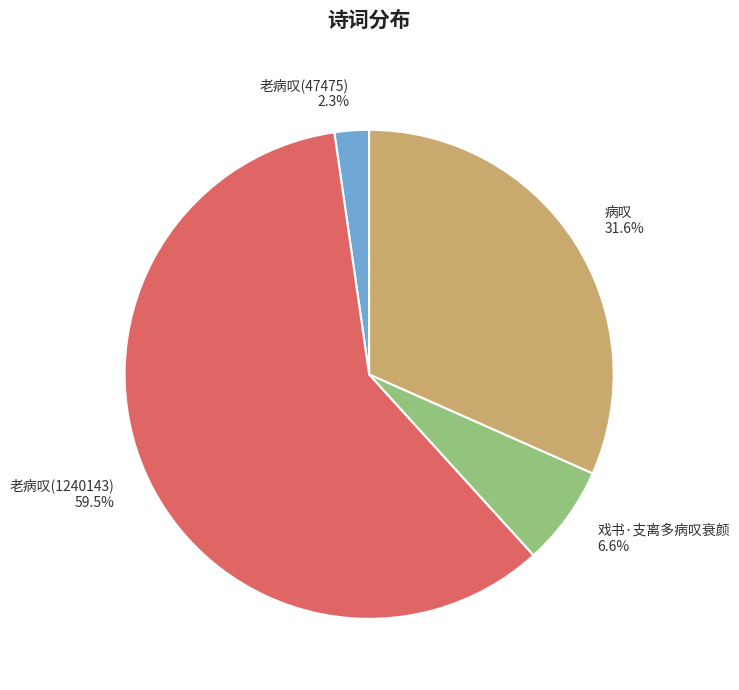

Is there a majority slice in this chart?

Yes